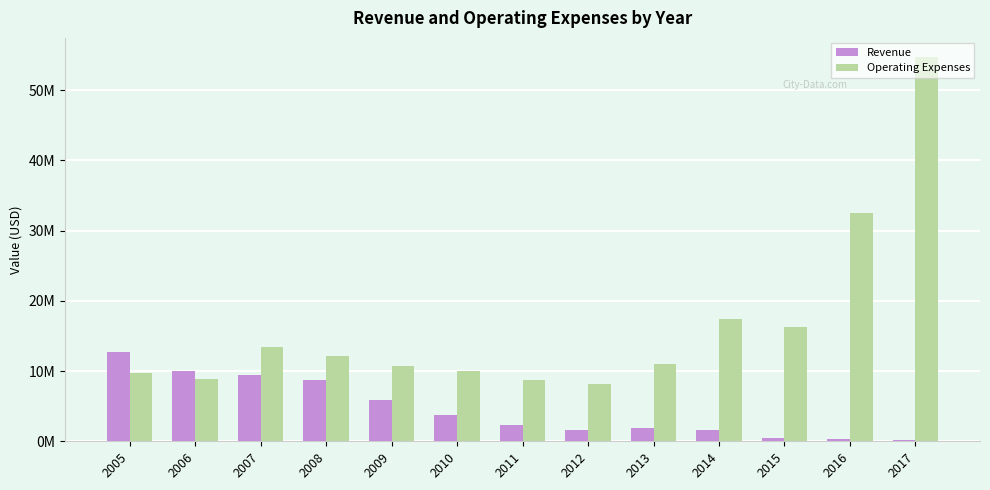

Reading right to left, extract all data points from this chart.

Revenue: 2017=118000	2016=284000	2015=527000	2014=1614400	2013=1899300	2012=1672300	2011=2360900	2010=3757500	2009=5812200	2008=8760600	2007=9477300	2006=10051900	2005=12774600
Operating Expenses: 2017=54695000	2016=32547000	2015=16335000	2014=17478900	2013=11024200	2012=8194800	2011=8699300	2010=10043800	2009=10688300	2008=12195900	2007=13467600	2006=8919600	2005=9779900